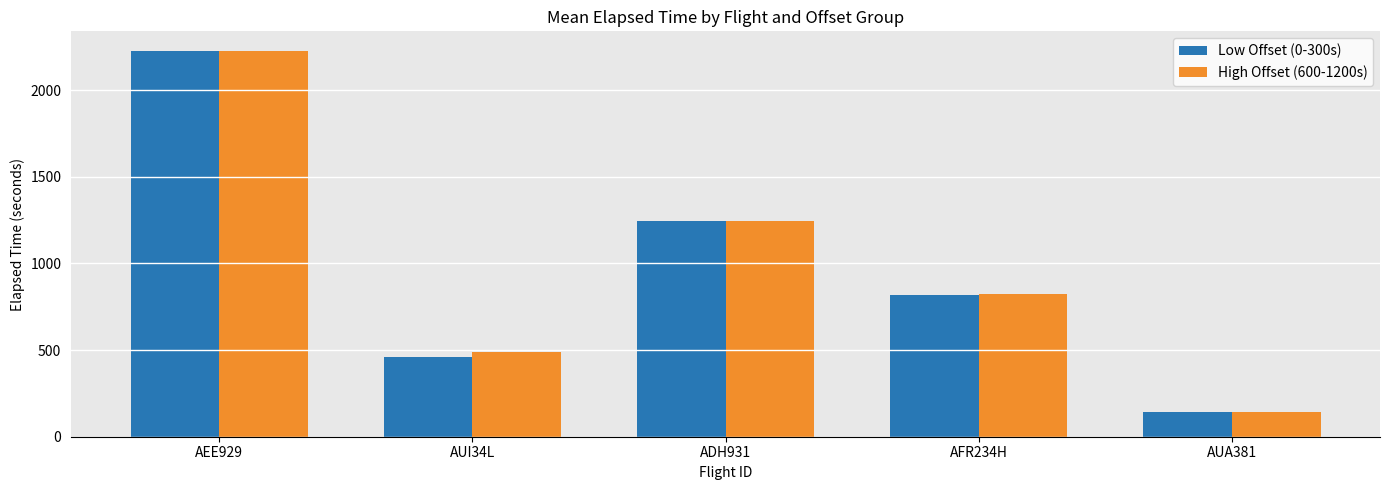

Which series changed the most between AEE929 and AFR234H?

Low Offset (0-300s)